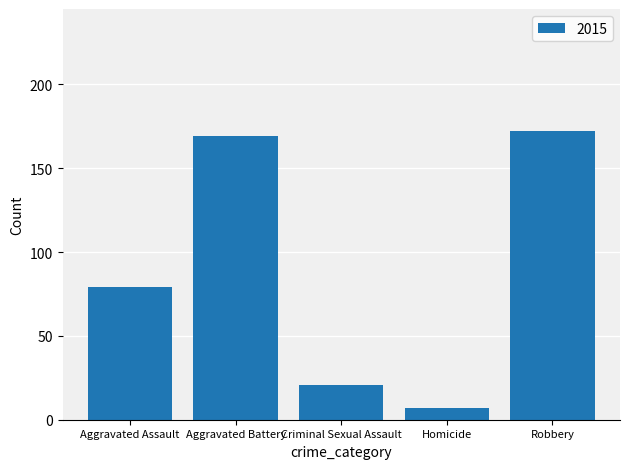

What position from the right is Robbery?

1